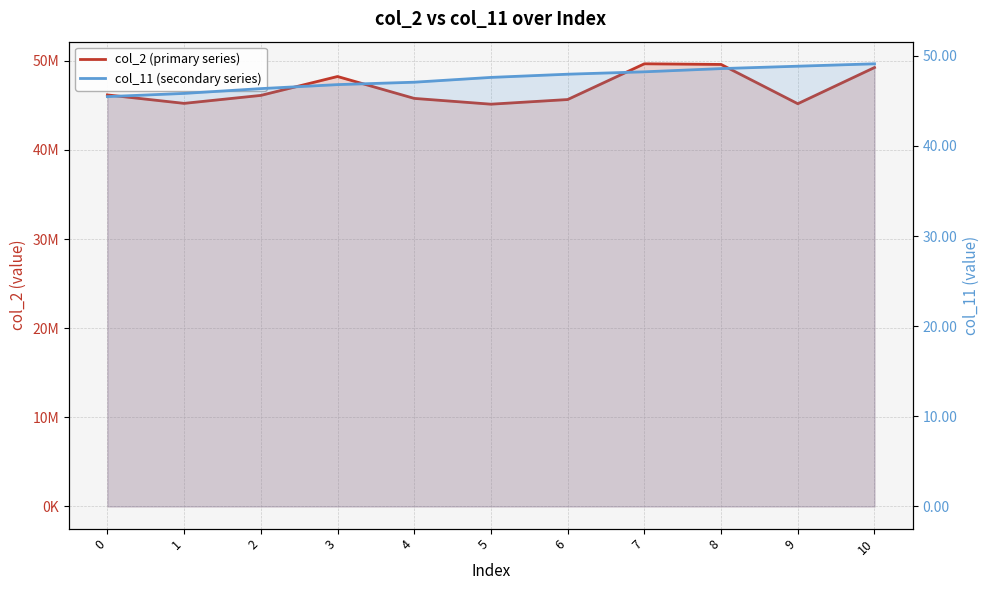

What is the sum of the col_2 (primary series) values at 5 and 9?

90298667.0